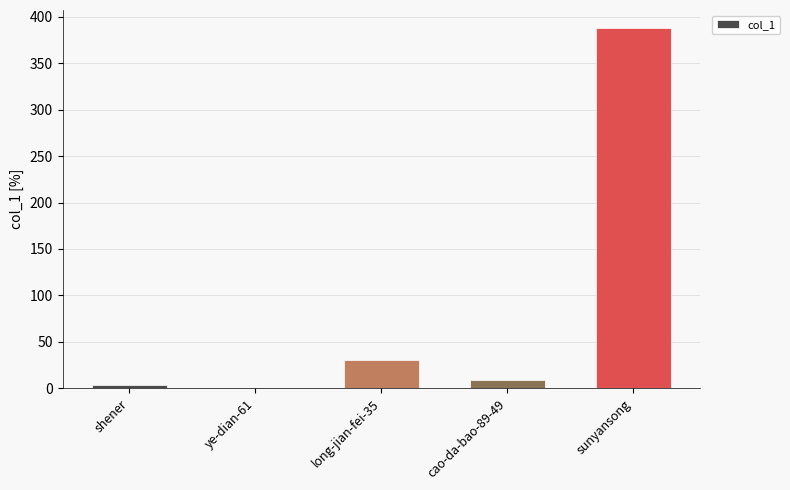

What is the greatest value displayed?

388